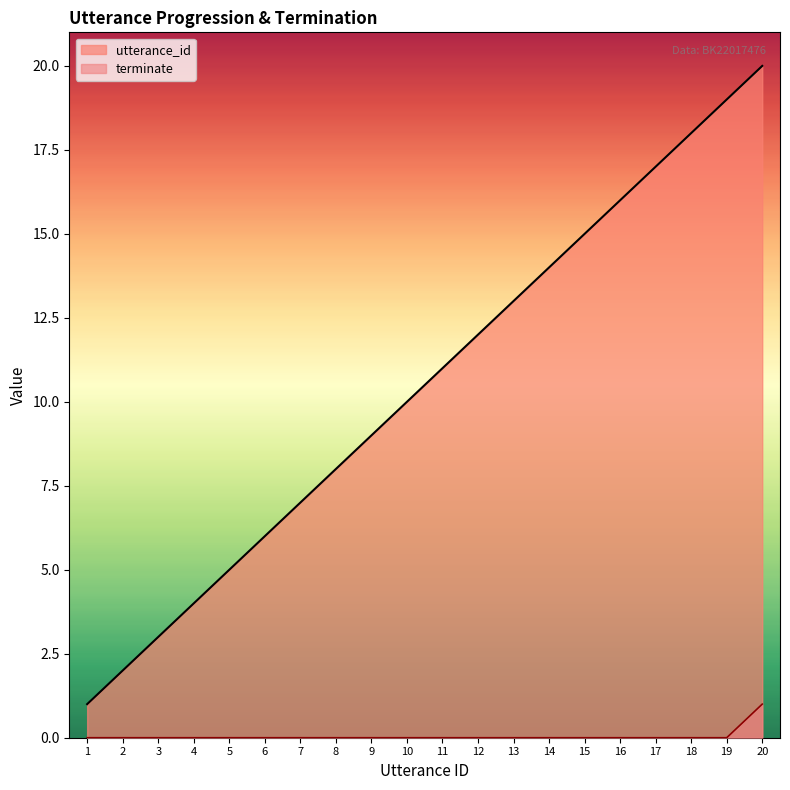

At 9, list the series in order from largest to smallest.

utterance_id, terminate